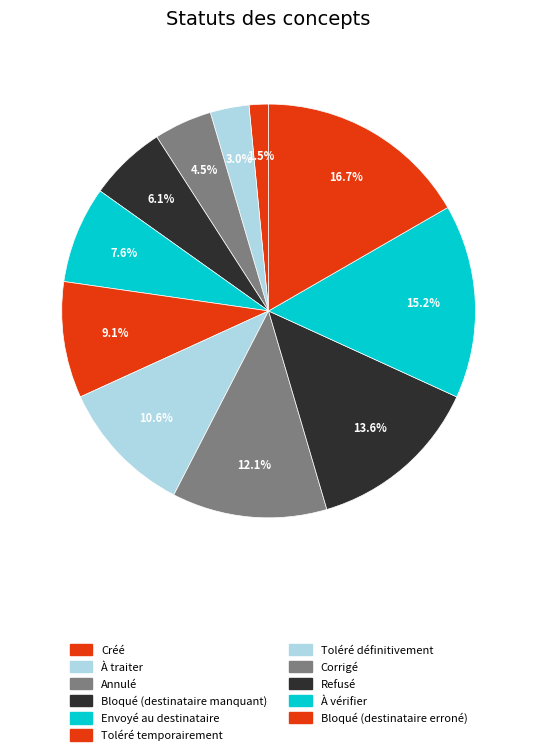

To the nearest percent, what percentage of the pie is Toléré définitivement?

11%